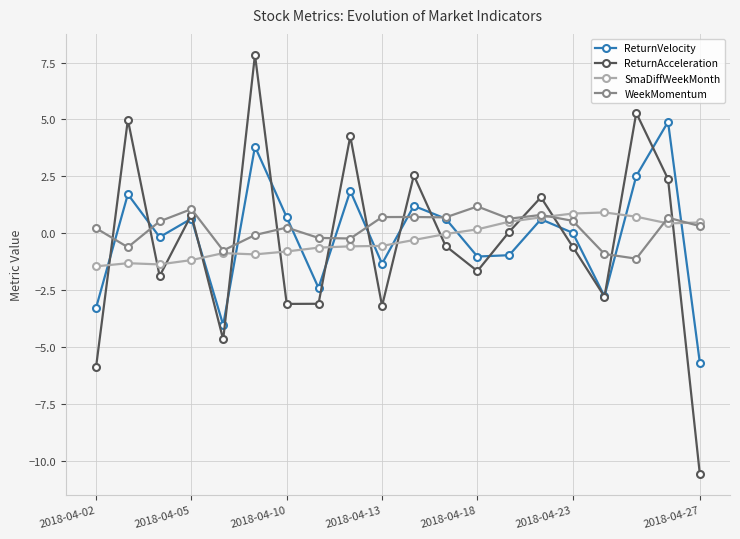

How many times do SmaDiffWeekMonth and ReturnAcceleration cross each other?

14